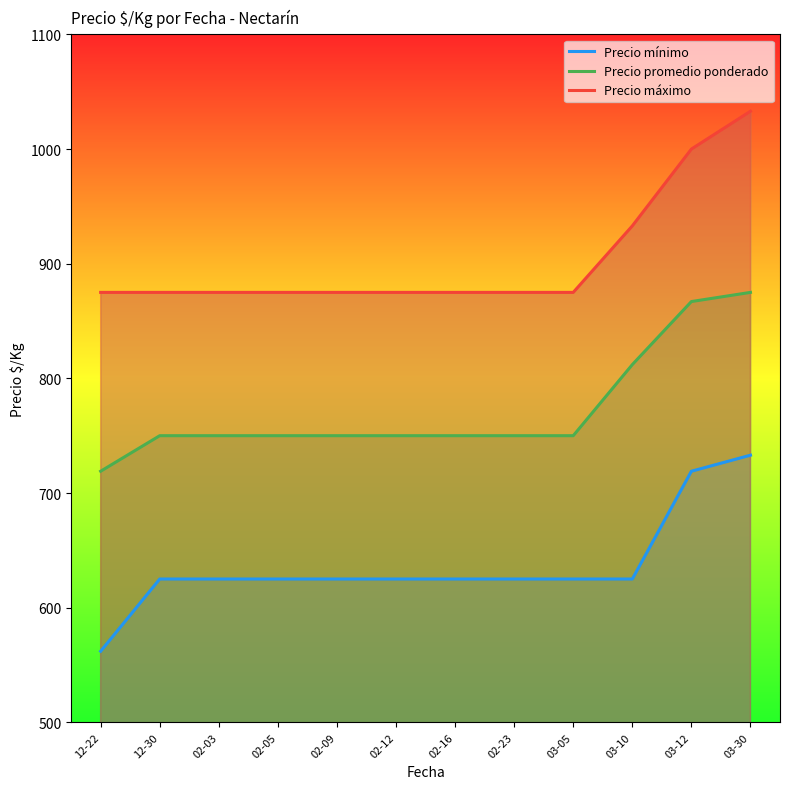

How many values in the Precio promedio ponderado series exceed 750?

3